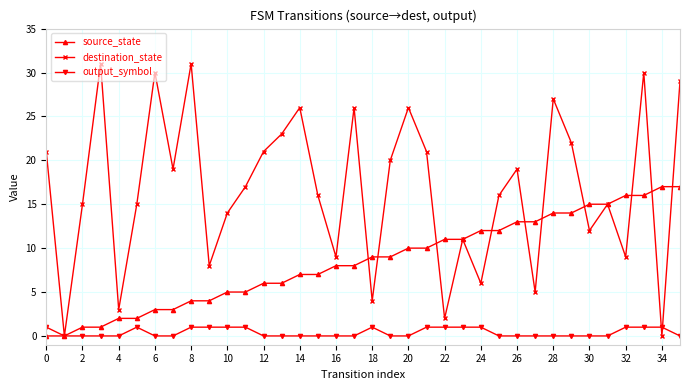

At how many categories does at least one series exceed 4?

34